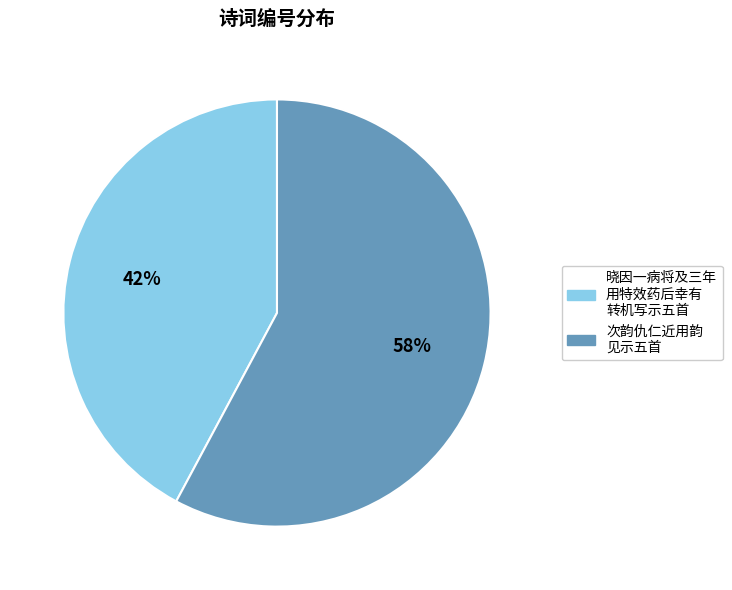

To the nearest percent, what is the average slice percentage?

50%